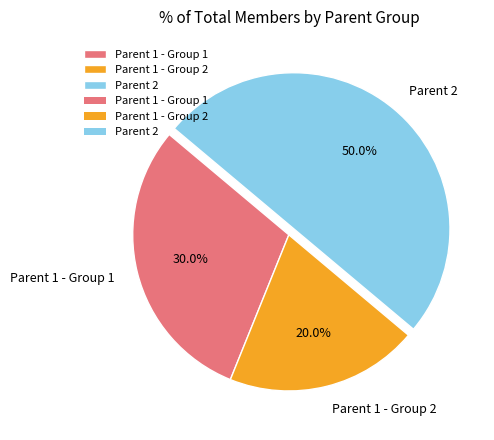

Does Parent 1 - Group 2 represent more than half of the total?

No